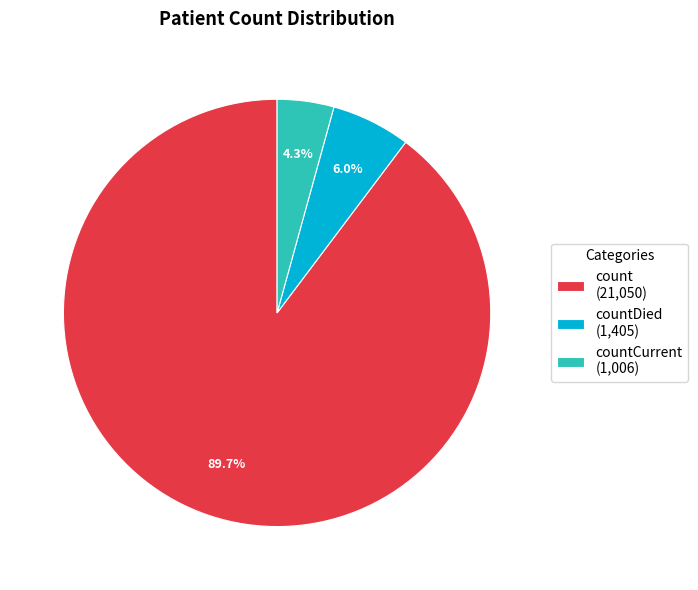

Combined, what portion of the pie is count (21,050) and countDied (1,405)?

95.7%